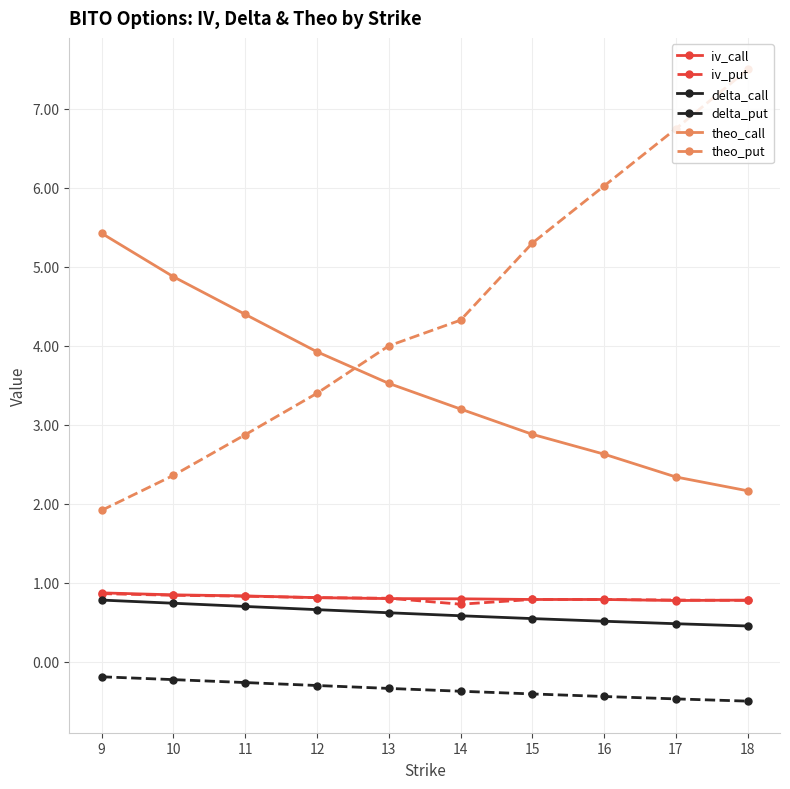

What is the value of the iv_put point at the 3rd from the left?

0.8